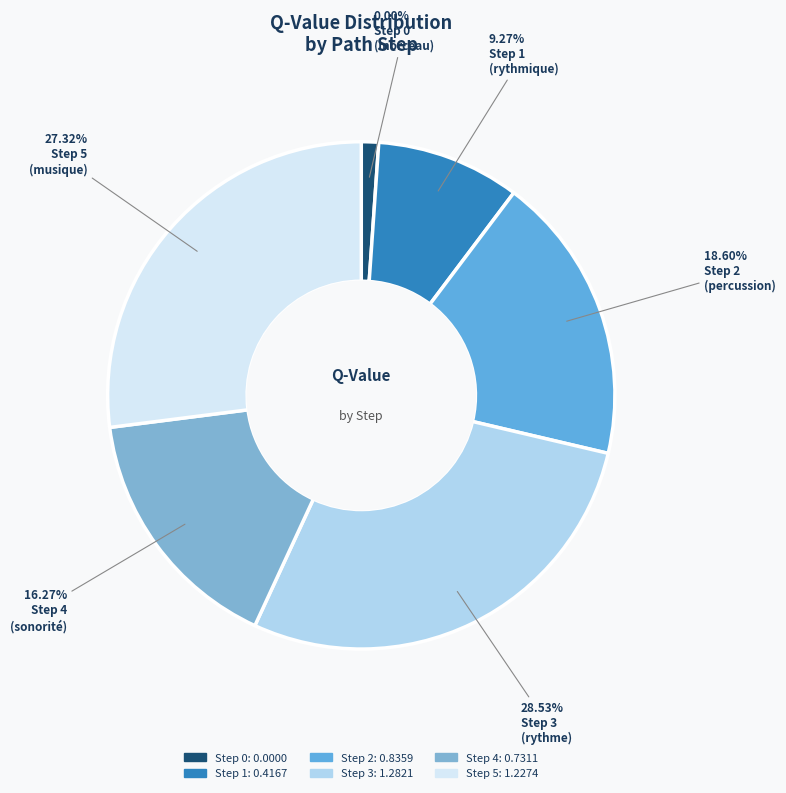

Which category has the biggest portion of the pie?

Step 3
(rythme)